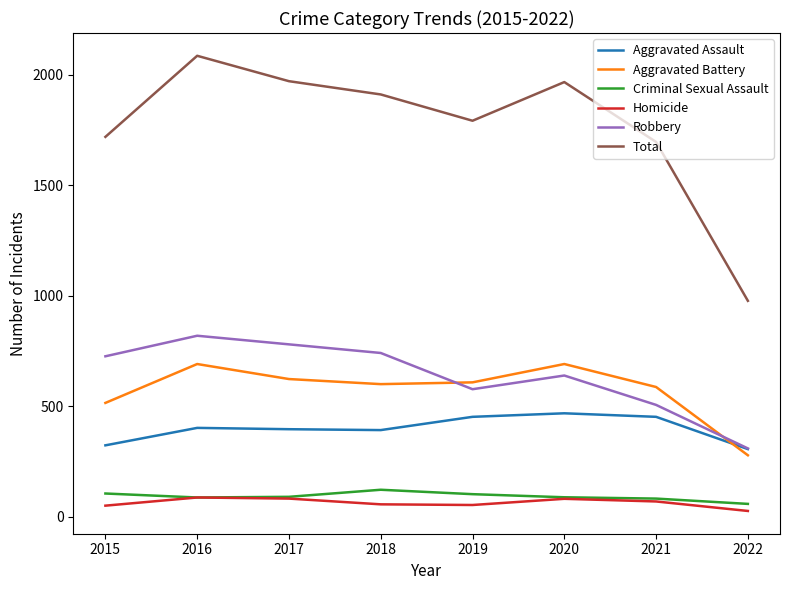

True or false: Criminal Sexual Assault and Total cross at least once.

False